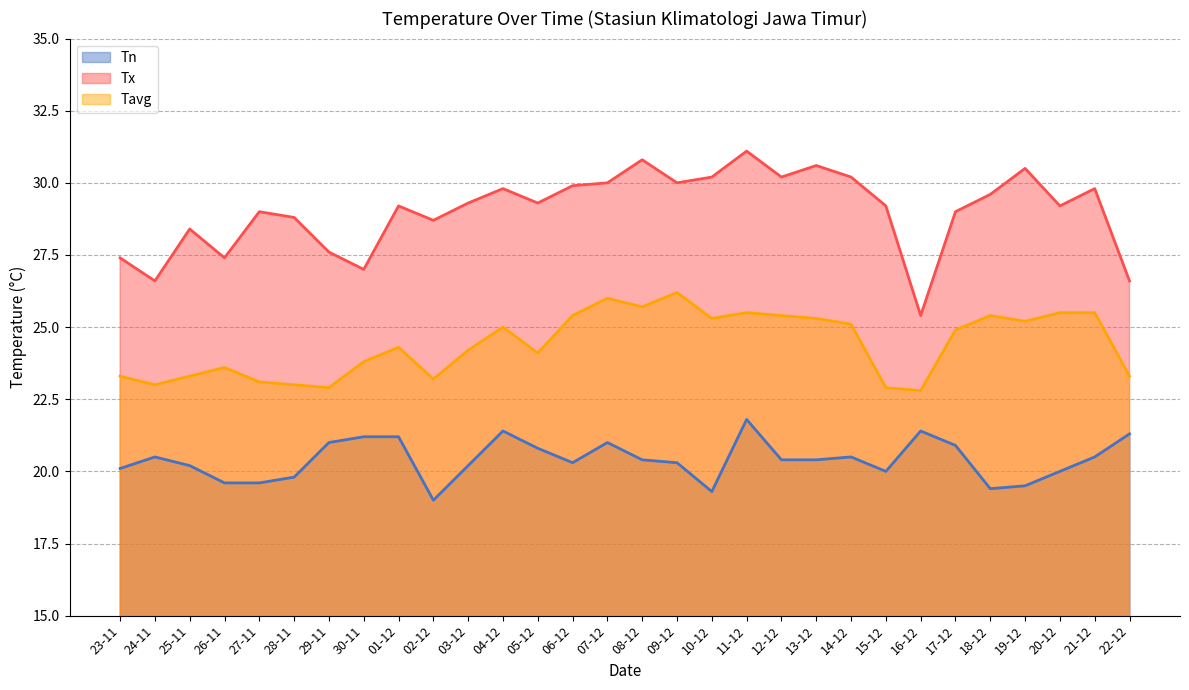

Between 27-11 and 02-12, which series saw the biggest shift?

Tn